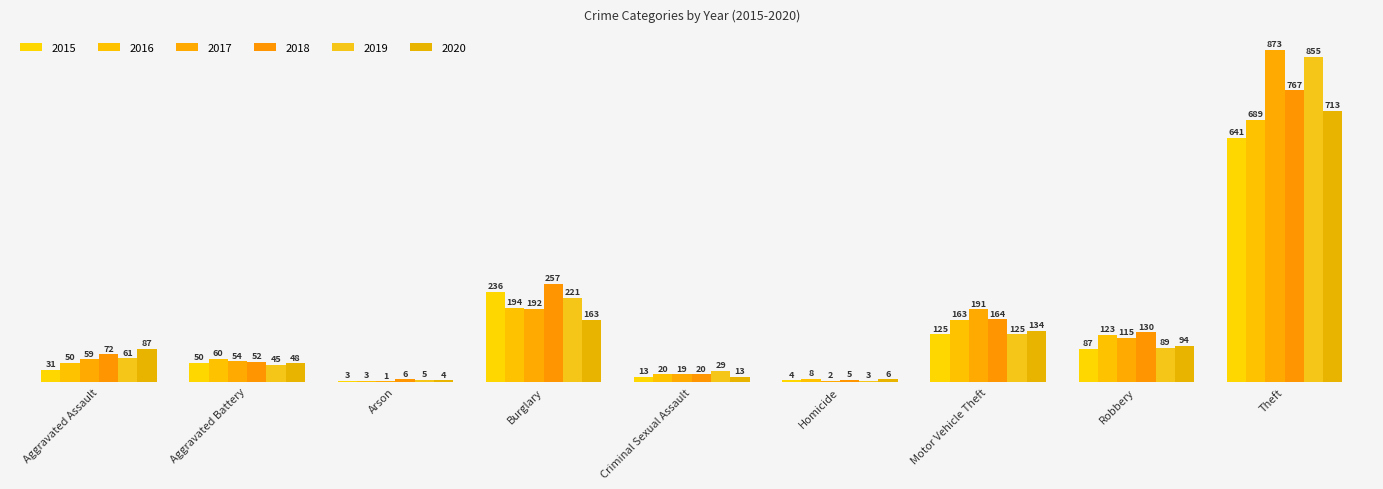

Rank the series at Arson from highest to lowest value.

2018, 2019, 2020, 2015, 2016, 2017